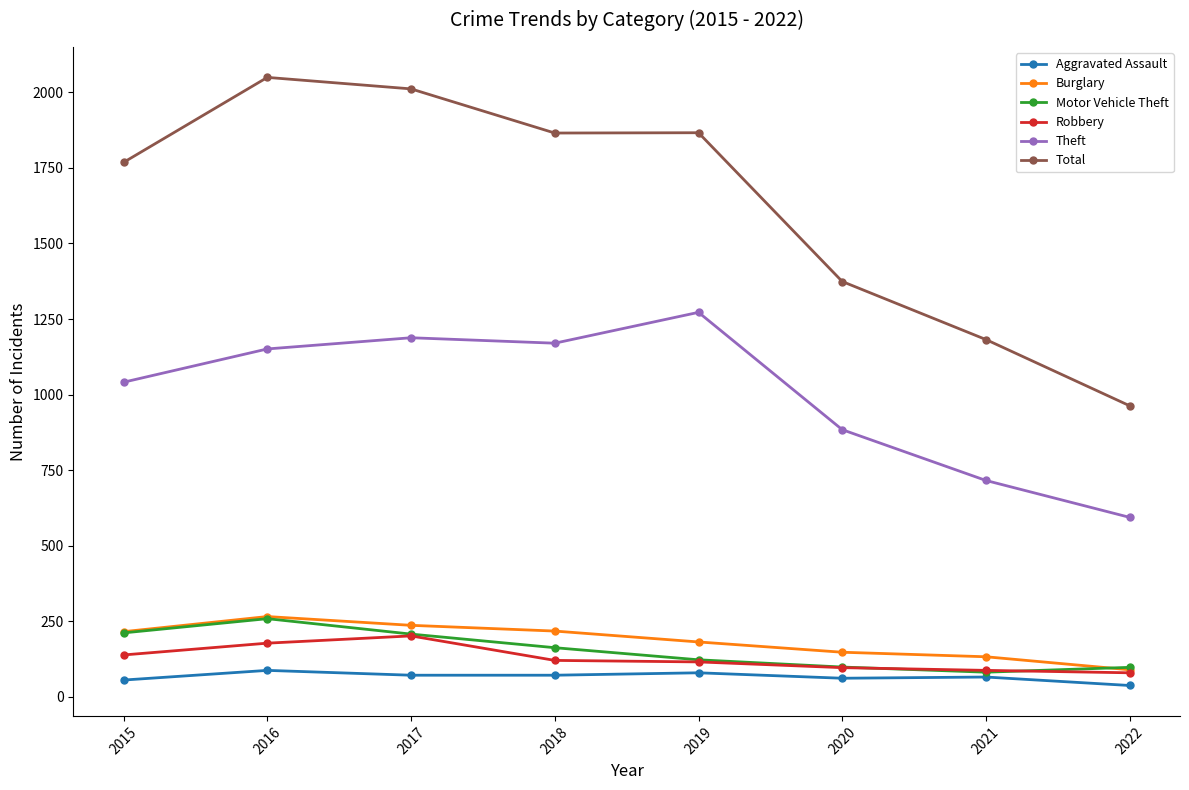

Between 2016 and 2020, which series saw the biggest shift?

Total